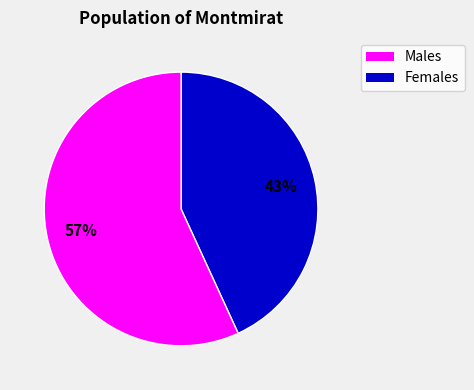

Does any single category account for the majority?

Yes